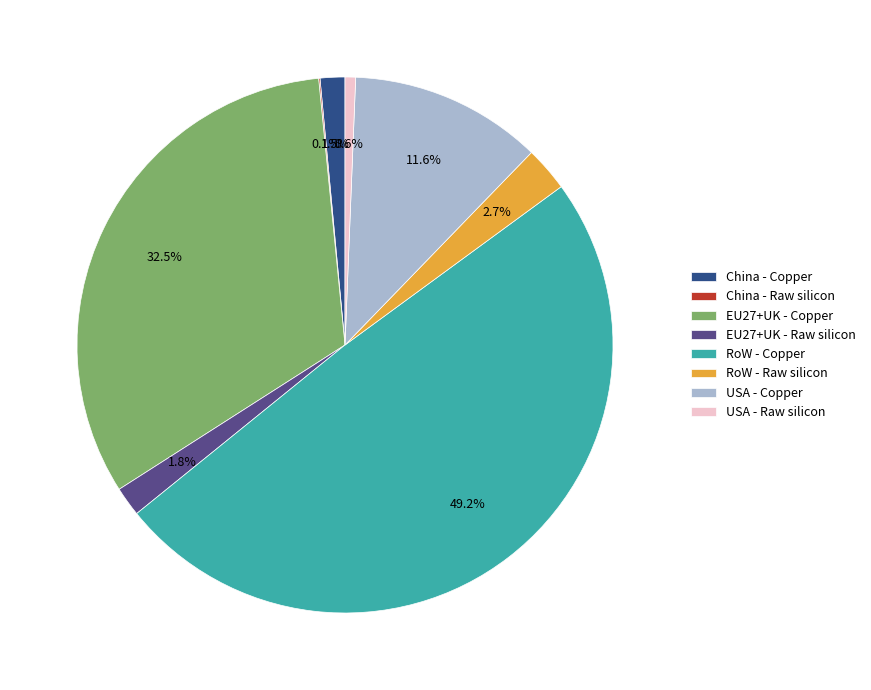

Is there a majority slice in this chart?

No